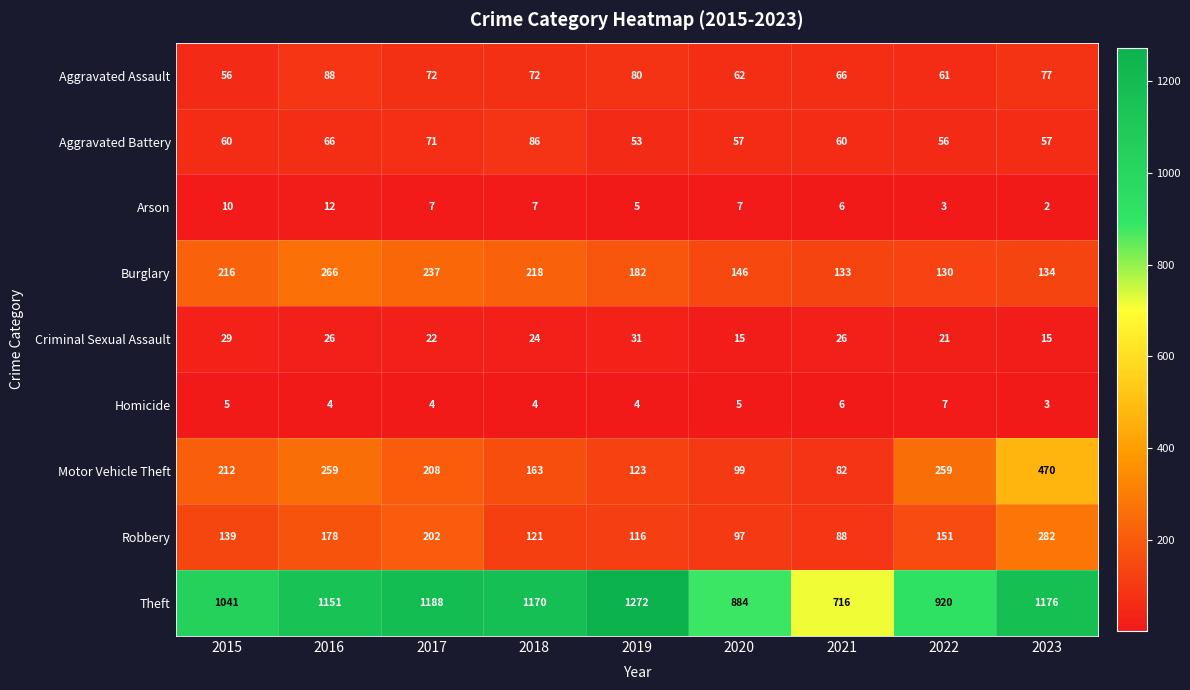

At which category is the sum across all series the highest?

2023